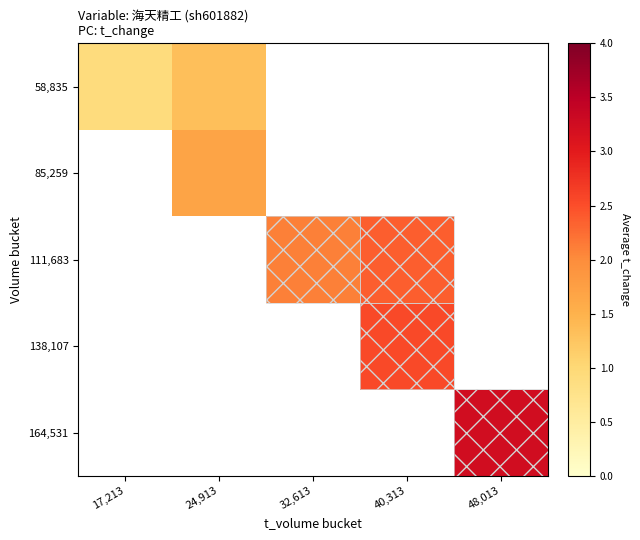

How many values in the 111,683 series exceed 2?

2